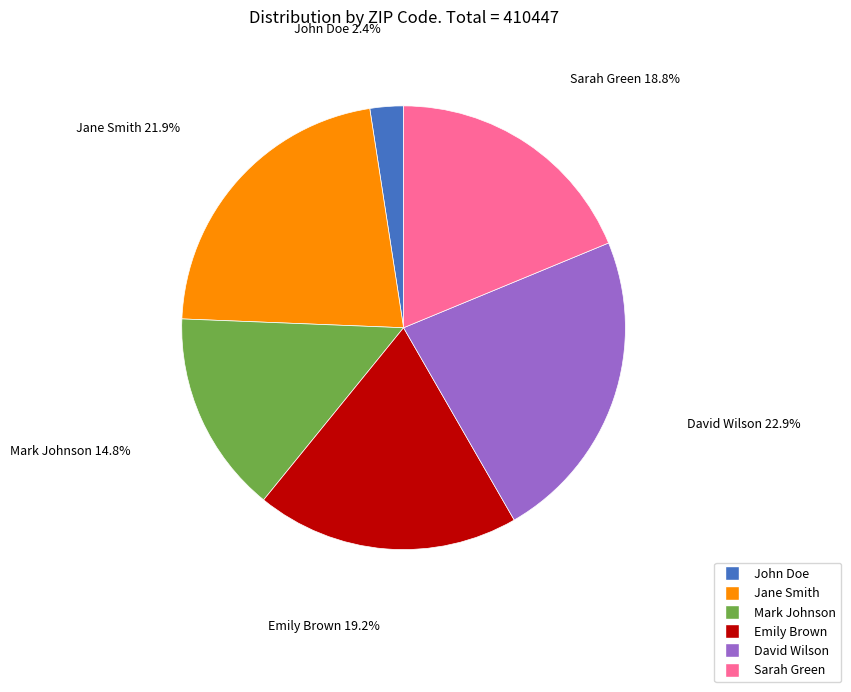

What is the smallest slice in the pie chart?

John Doe